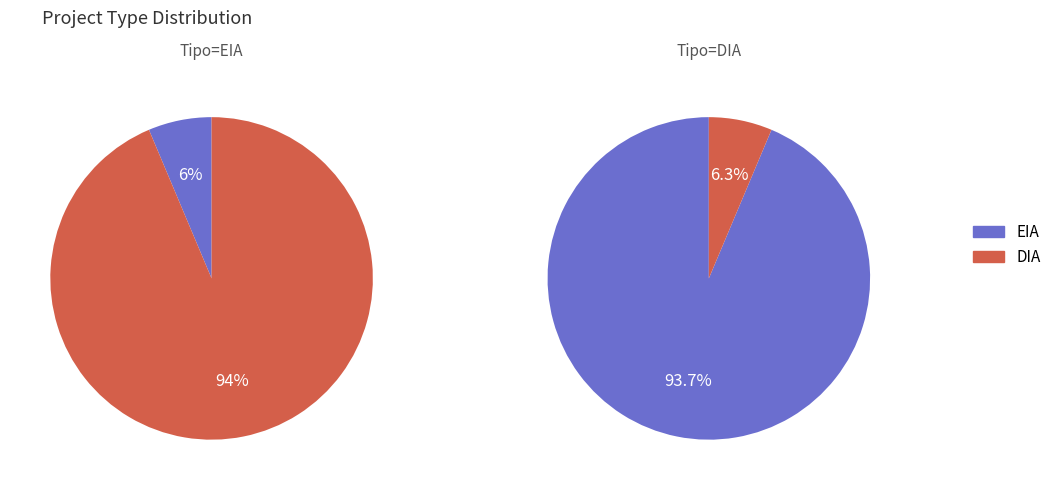

The EIA slice represents 6% of the pie. True or false?

True